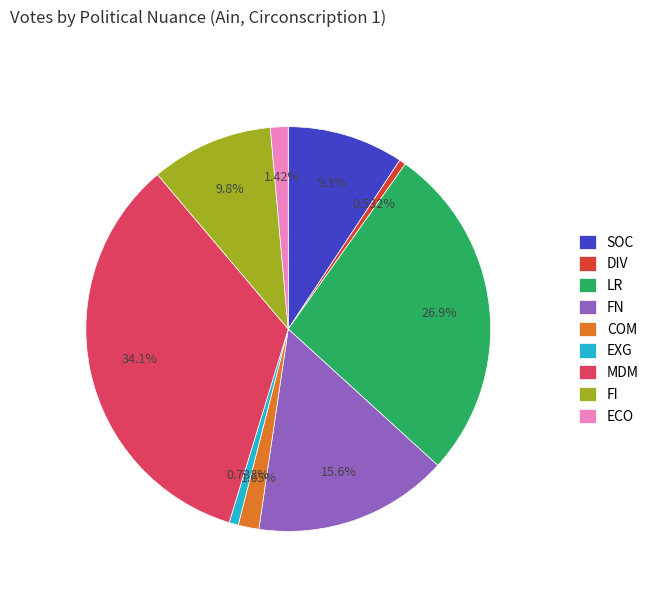

To the nearest percent, what is the combined percentage of LR and SOC?

36%